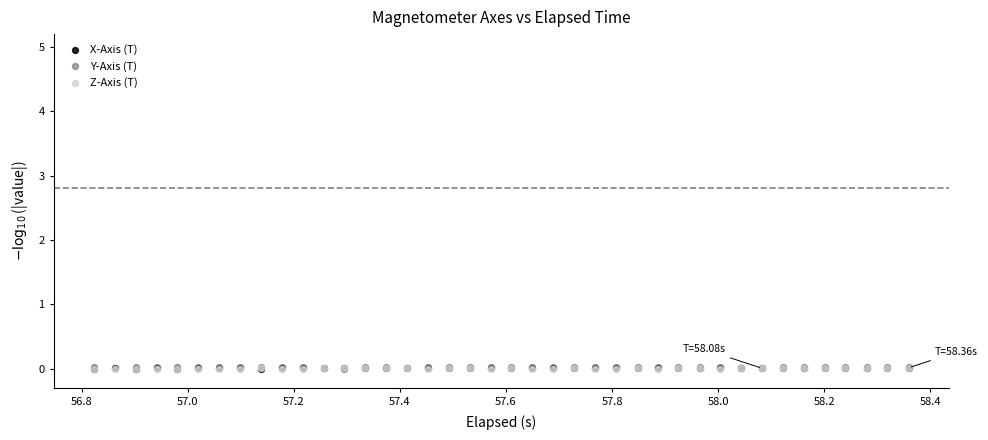

What are all the series names shown in the legend?

X-Axis (T), Y-Axis (T), Z-Axis (T)